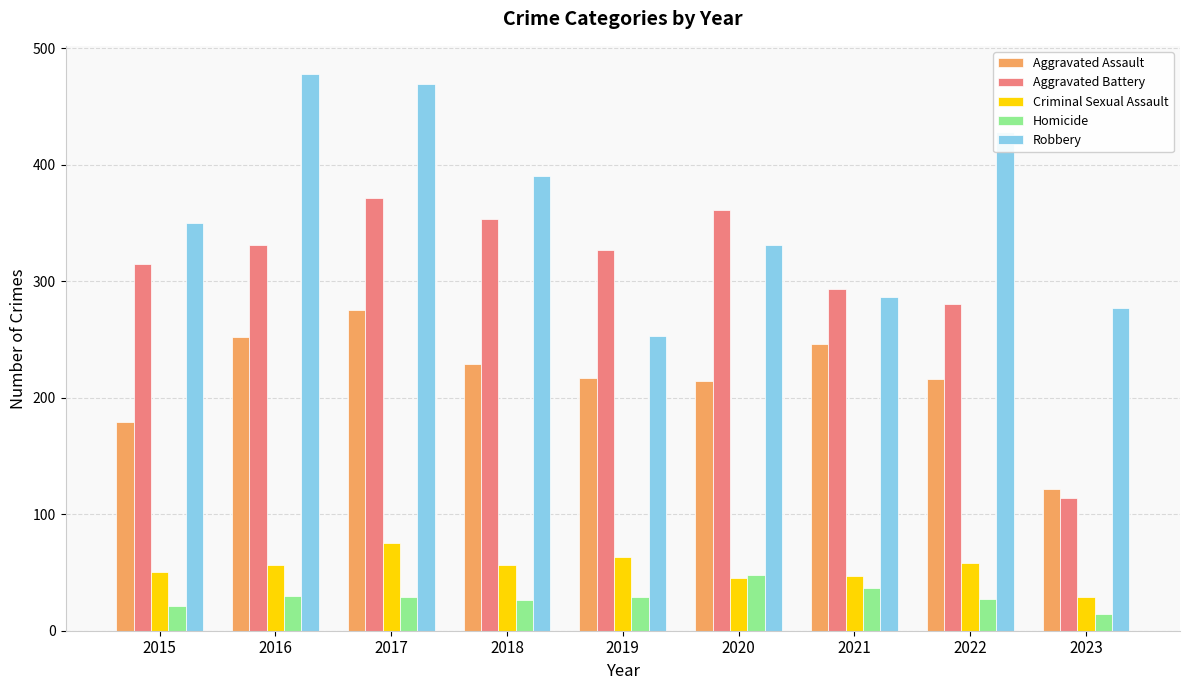

What is the difference between the second highest and minimum values in the Criminal Sexual Assault series?

34